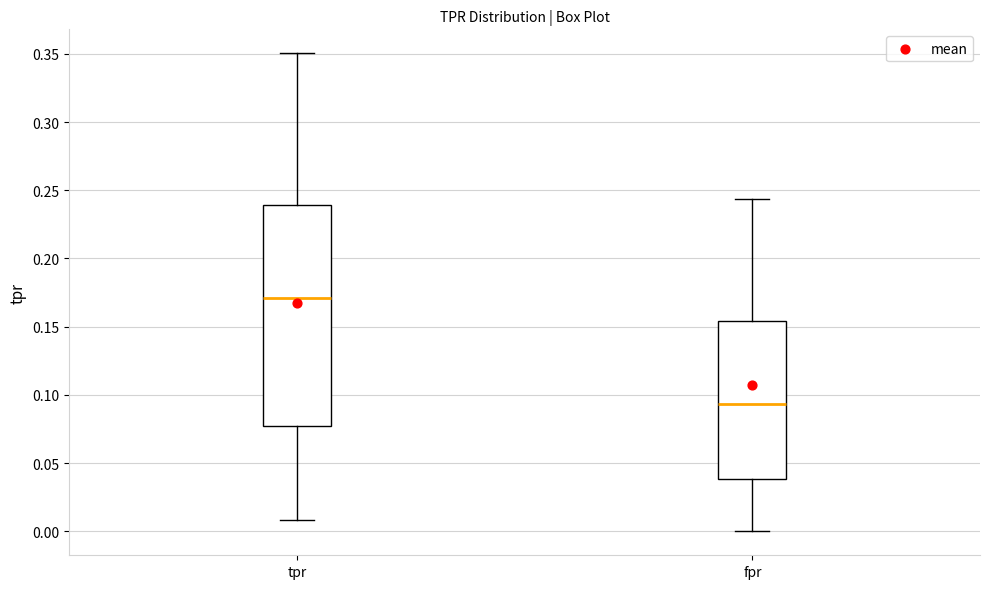

Reading left to right, read every box against the y-axis: the position of its median line, the range the box covers, and the ends of its whiskers. The values are not printed on the chart, so give them approximately, as read against the axis.

tpr: median 0.170, box 0.075 to 0.240, whiskers 0.010 to 0.350
fpr: median 0.095, box 0.040 to 0.155, whiskers 0.000 to 0.245